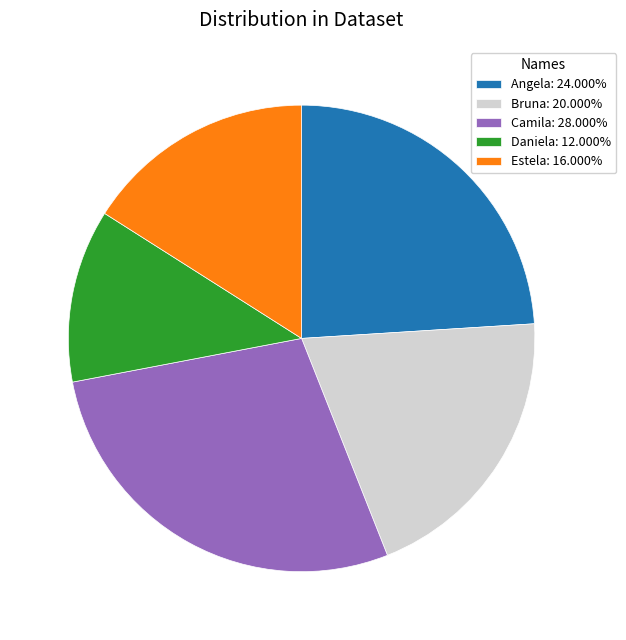

Does any single category account for the majority?

No